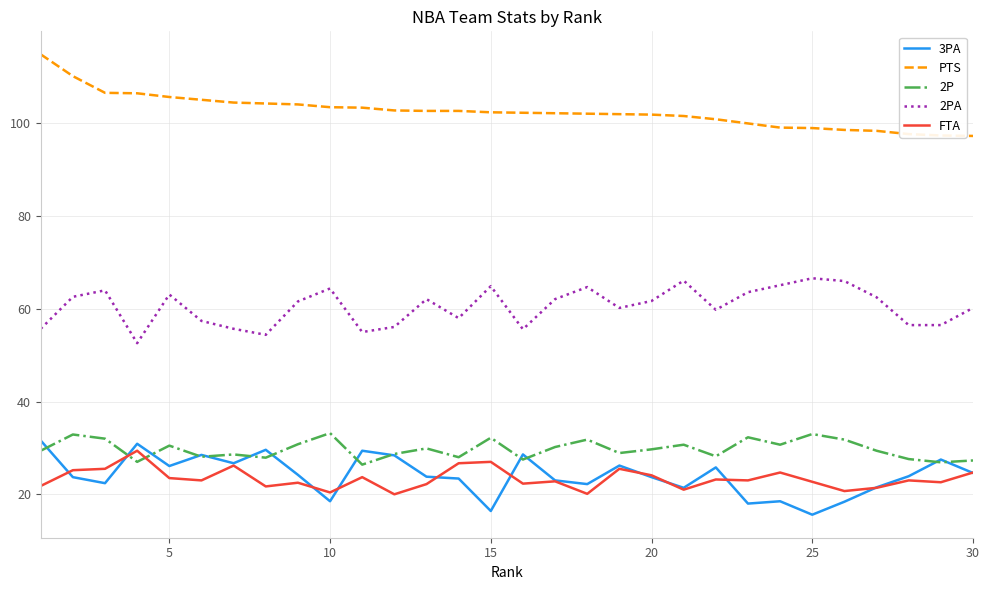

True or false: PTS and FTA intersect in this chart.

False